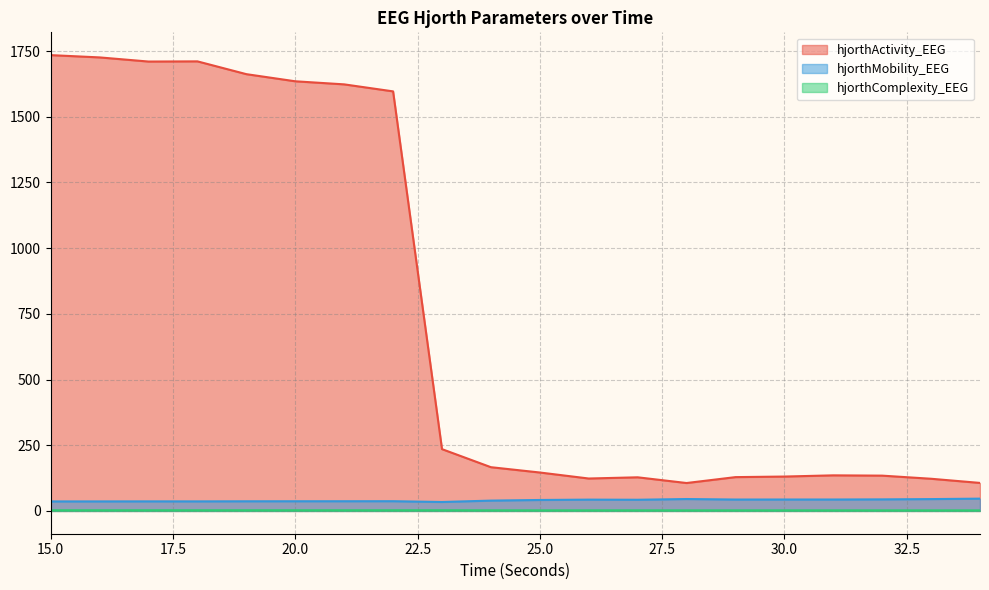

What is the difference between the hjorthMobility_EEG values at 15 and 32?

7.8